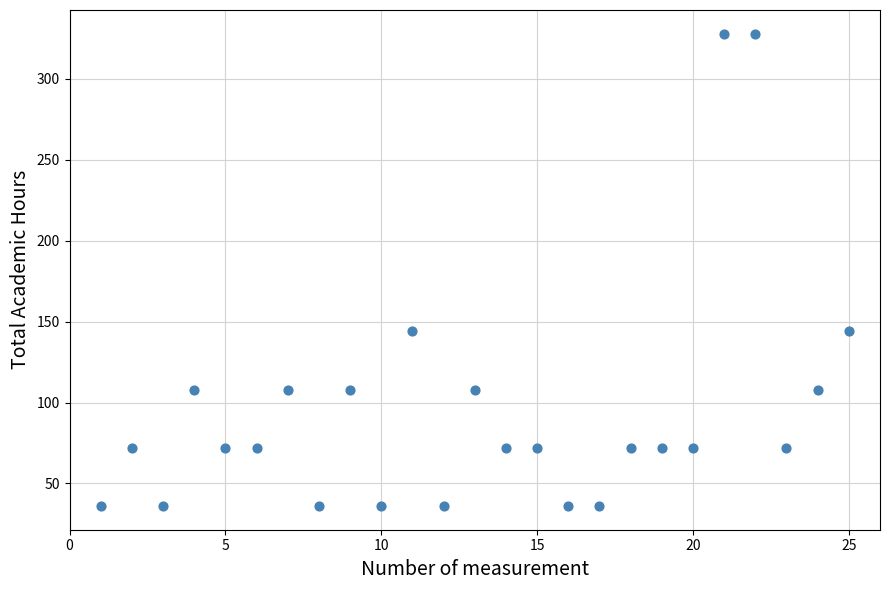

What is the range of X values (max minus min)?

24